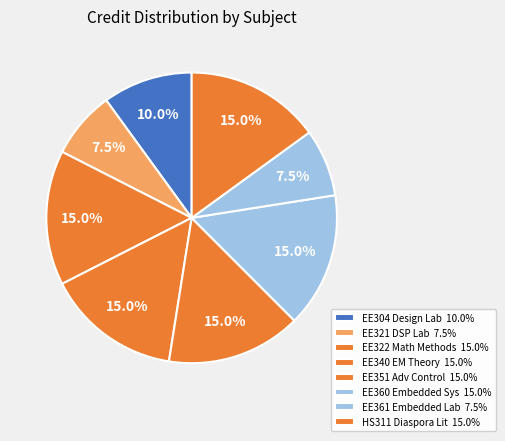

How many slices are in this pie chart?

8